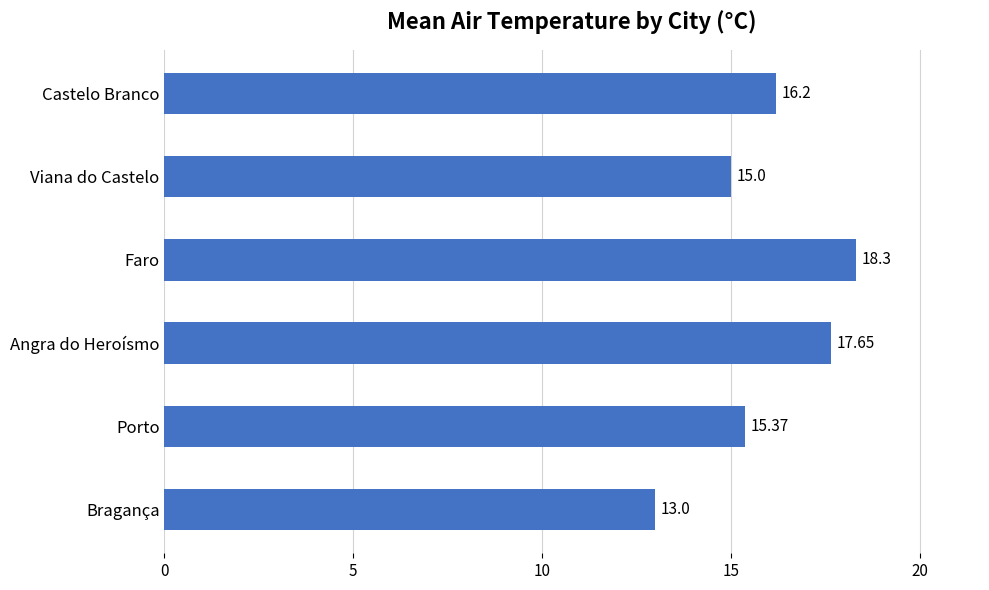

Rank the categories by value from highest to lowest.

Faro, Angra do Heroísmo, Castelo Branco, Porto, Viana do Castelo, Bragança